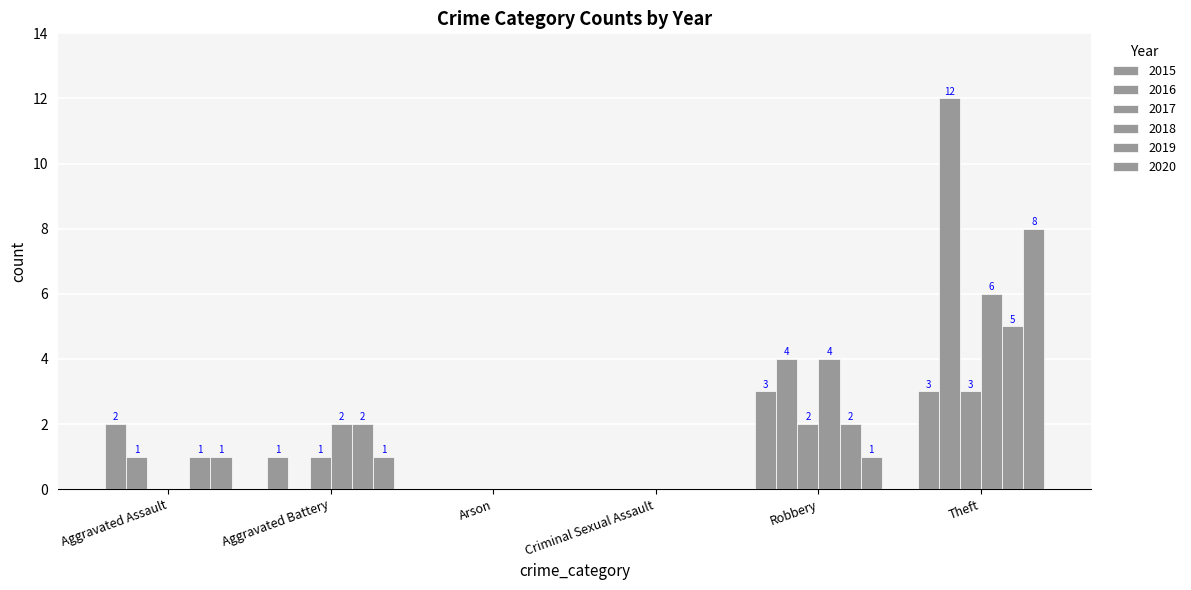

How many distinct data groups are displayed?

6